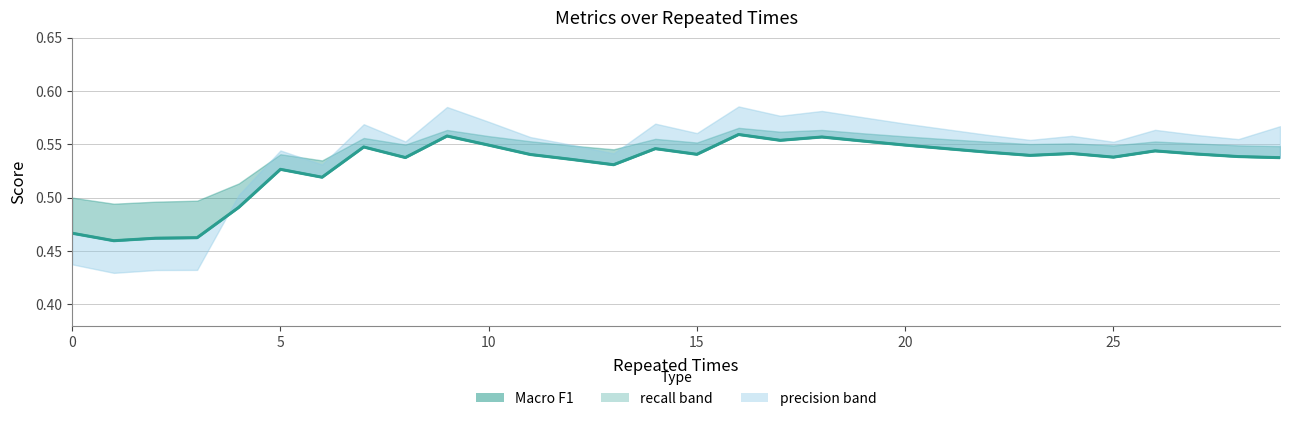

How many lines are shown in the chart?

1